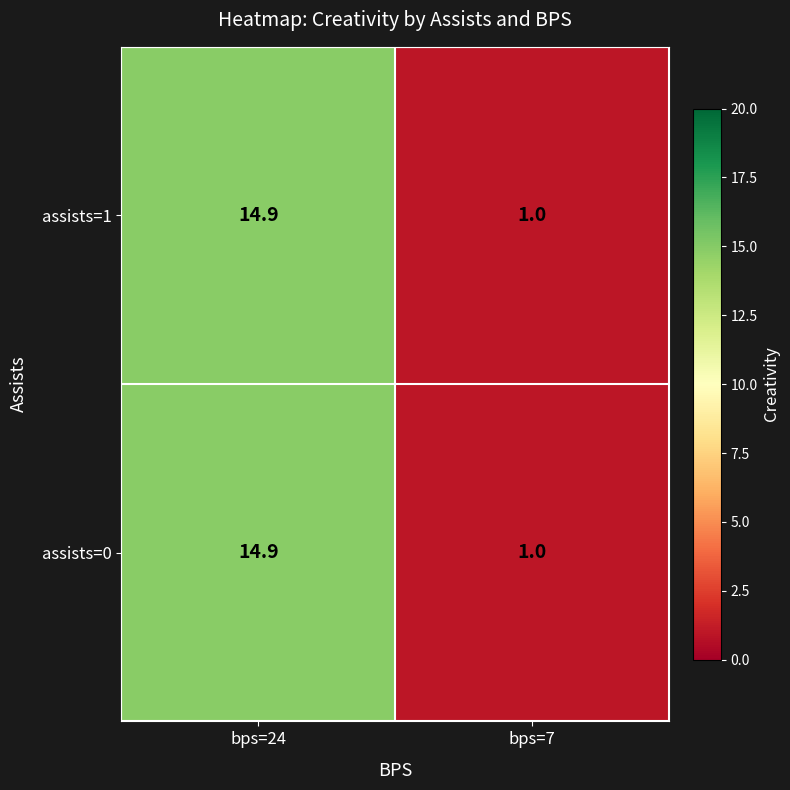

The value of assists=1 at bps=24 is 5.0. True or false?

False